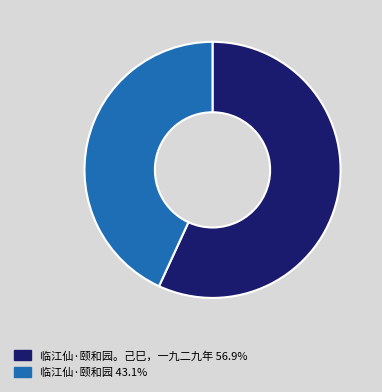

Does any single category account for the majority?

Yes